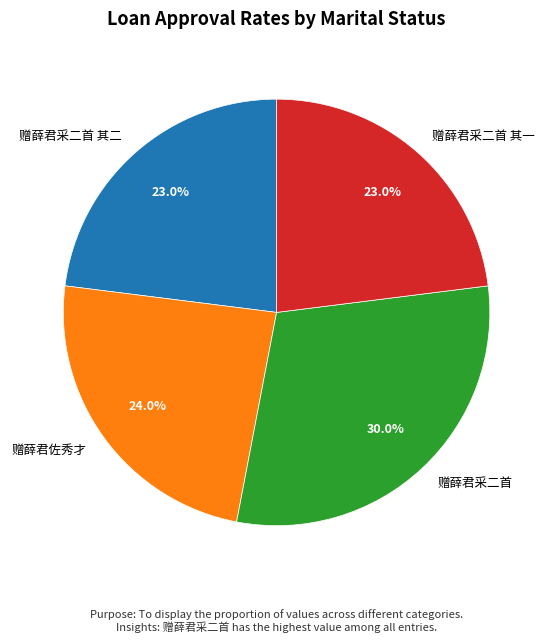

How many slices are in this pie chart?

4